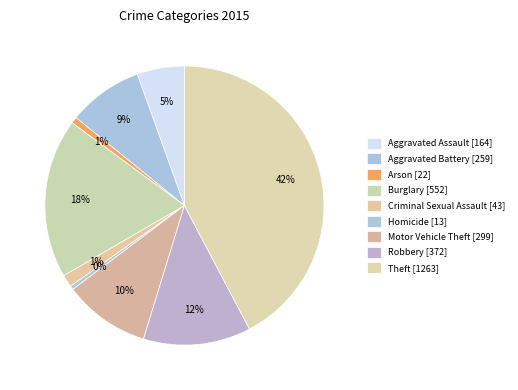

How many segments does this pie chart have?

9